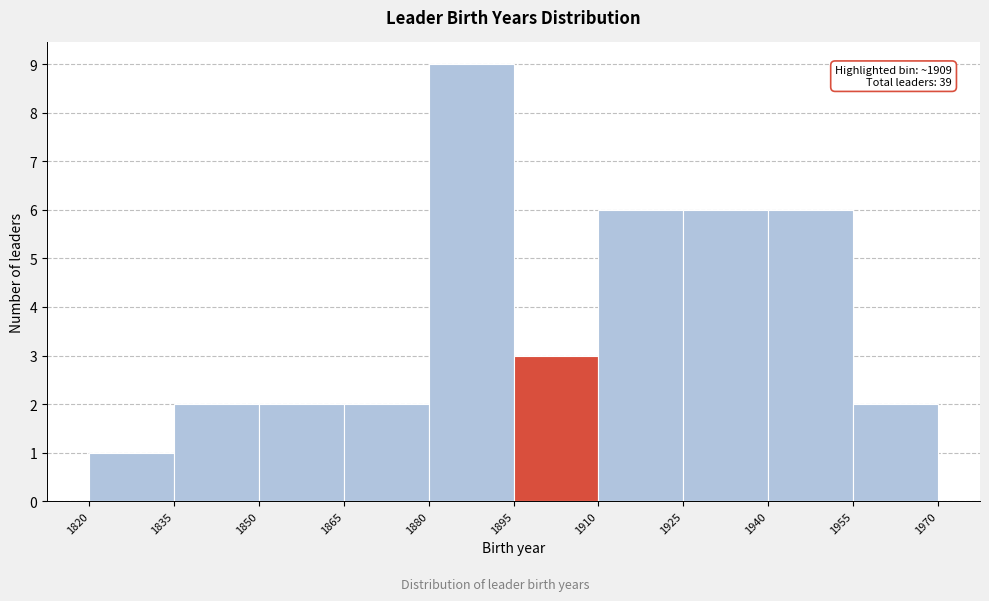

Which range on the x-axis has the tallest bar?

1880 to 1895